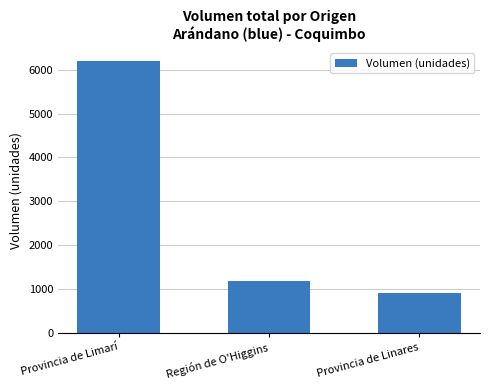

Approximately how many times larger is the value at Provincia de Linares compared to Región de O'Higgins?

0.8